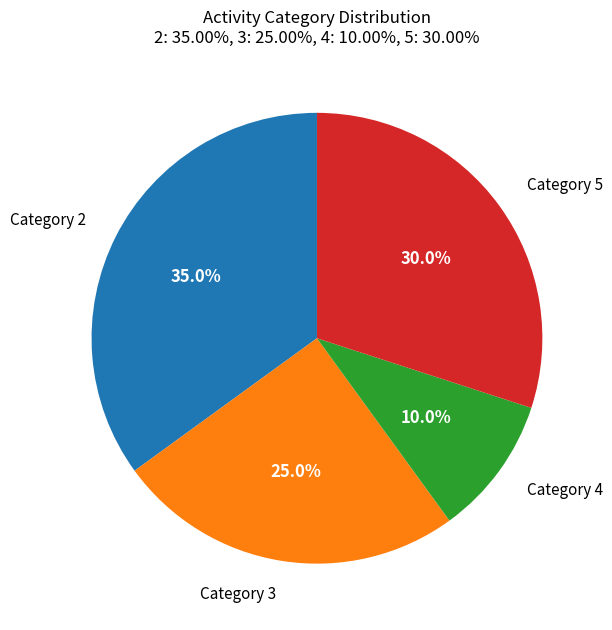

Which slice is the largest?

Category 2